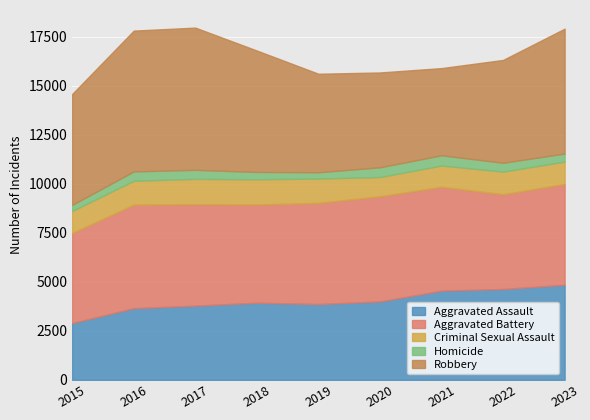

Is it true that Criminal Sexual Assault equals 1292 at 2017?

True